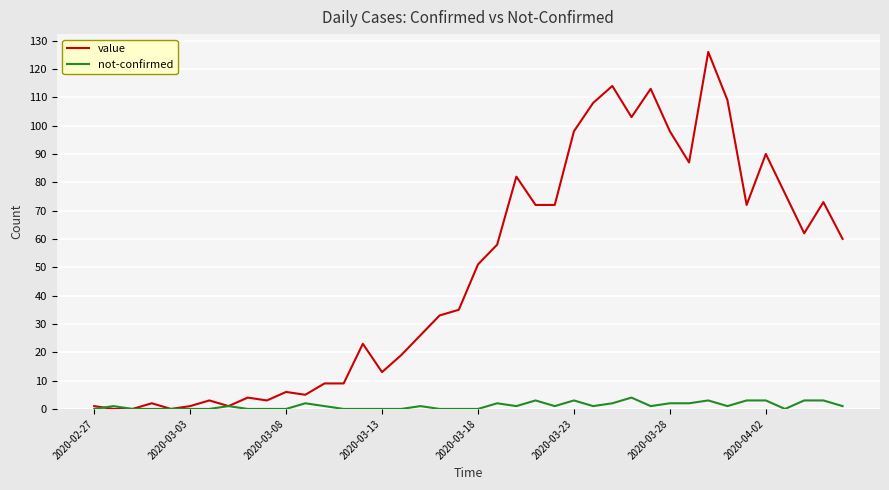

What is the average value of the value series?

48